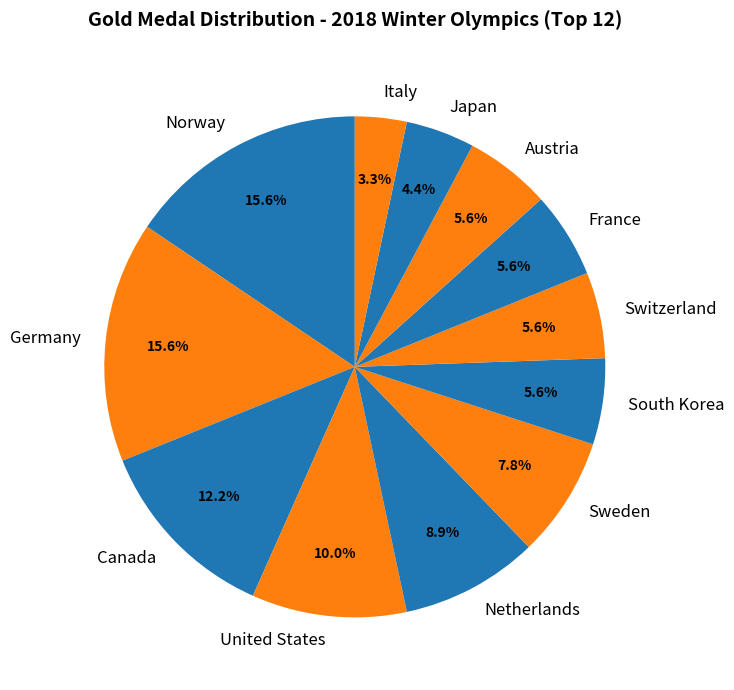

Between Sweden and Switzerland, which is larger?

Sweden